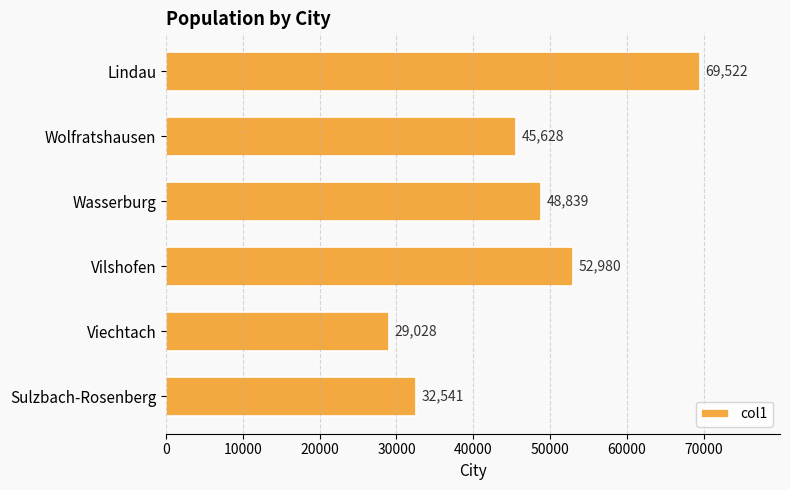

Reading top to bottom, extract all data points from this chart.

69522	45628	48839	52980	29028	32541